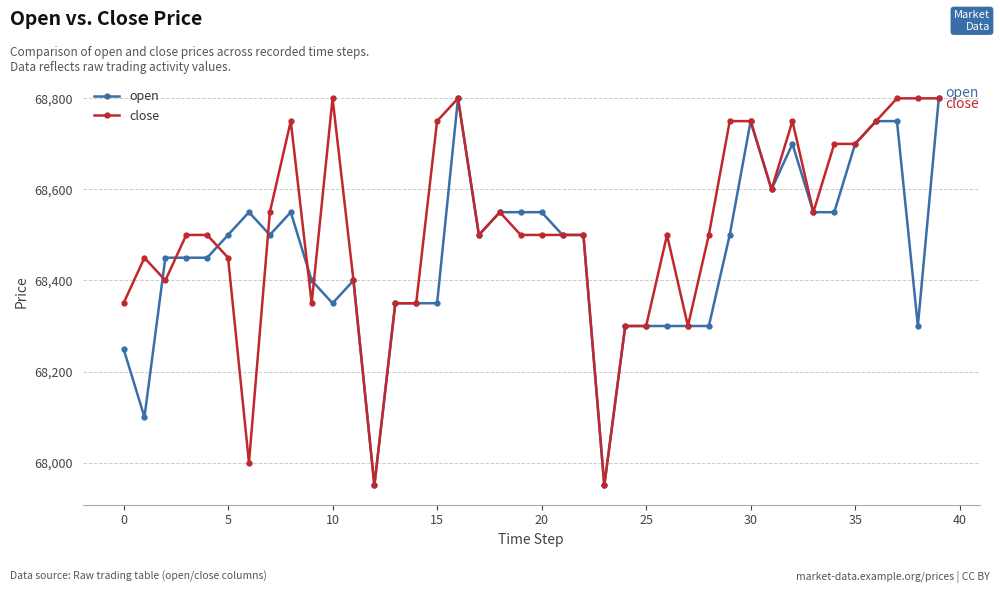

At how many categories does at least one series exceed 68686?

13